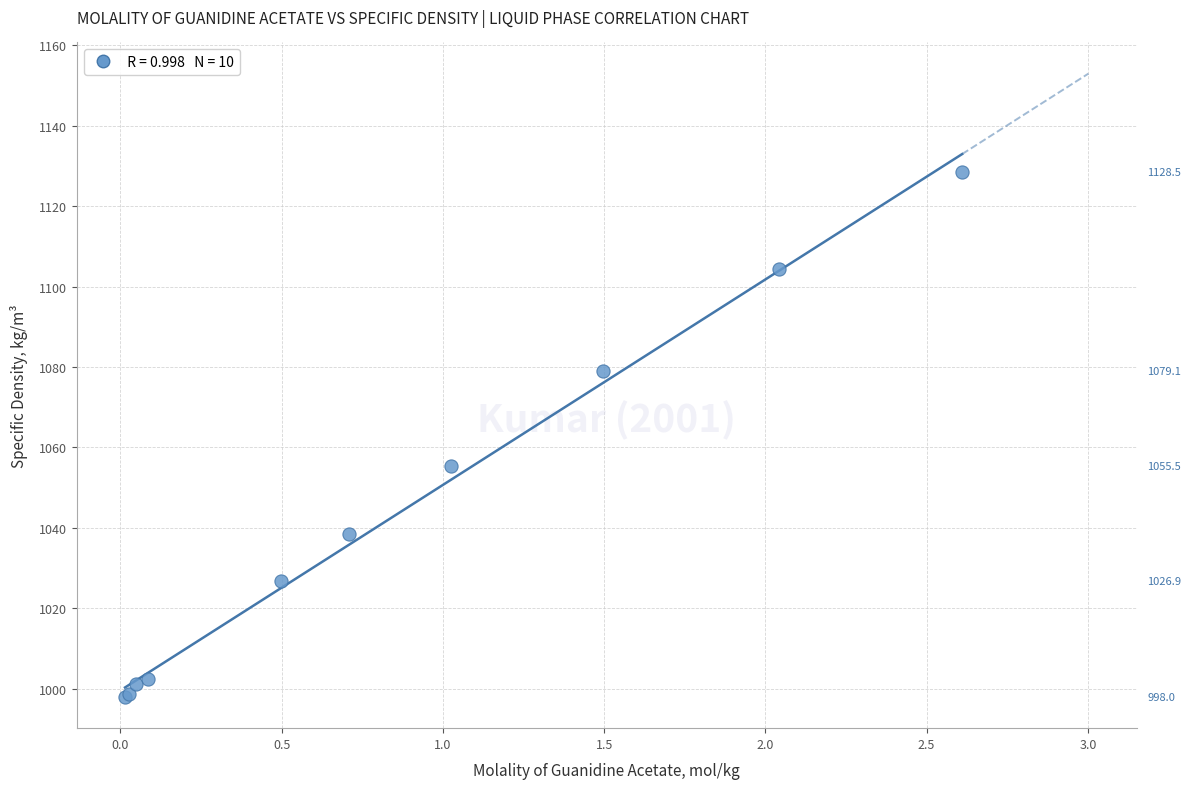

What Y value in the scatter plot is closest to 1063?

1055.5